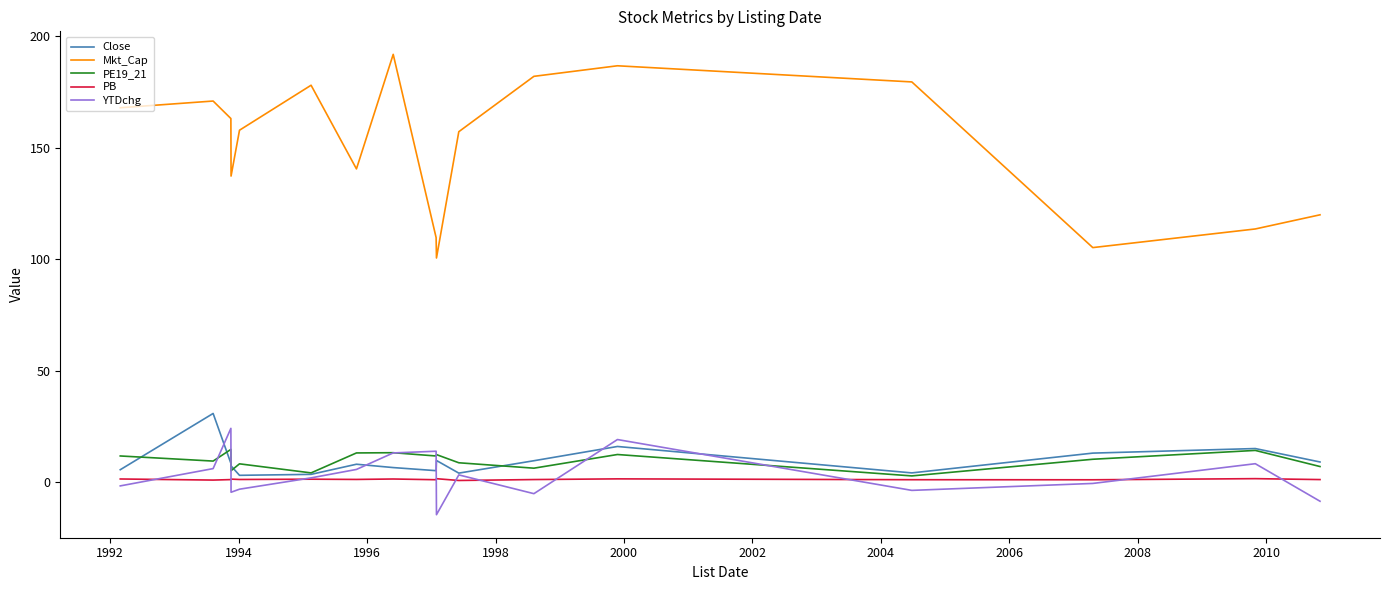

What is the maximum value shown in the chart?

191.9